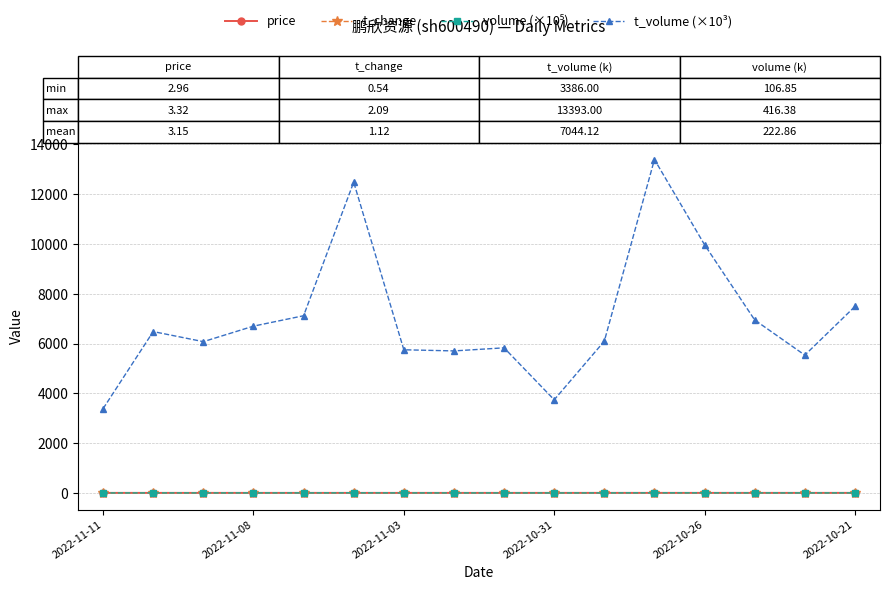

Does the chart have visible grid lines?

Yes